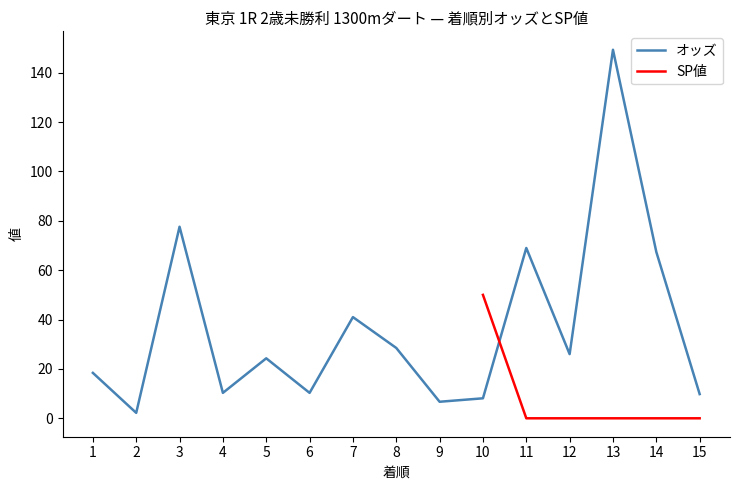

What is the difference between the values at 15 and 1?

8.6